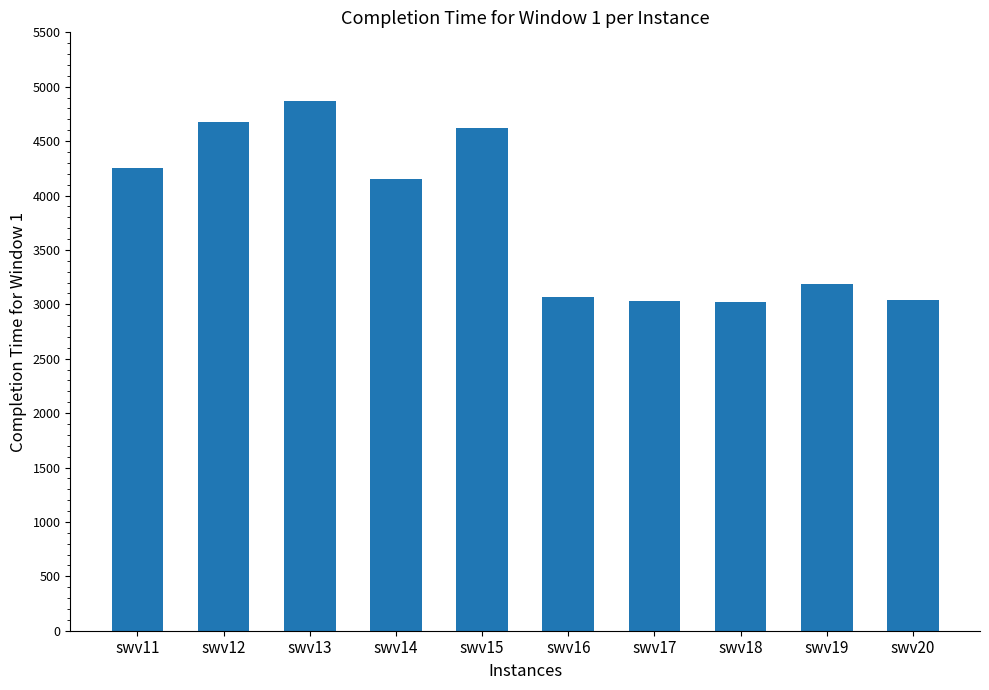

The value at swv17 is 3027. True or false?

True